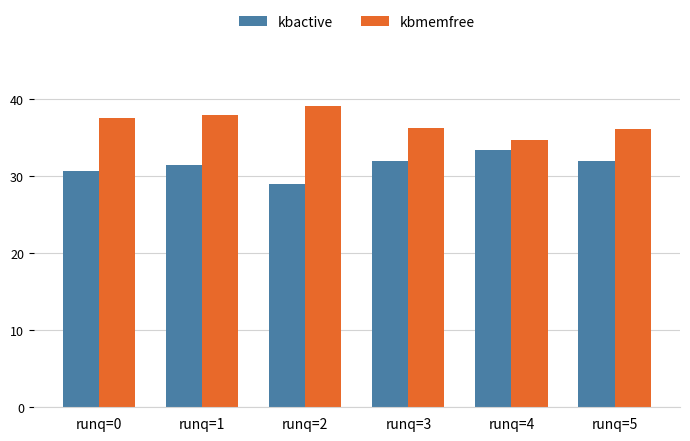

Rank the series by their maximum value, from highest to lowest.

kbmemfree, kbactive